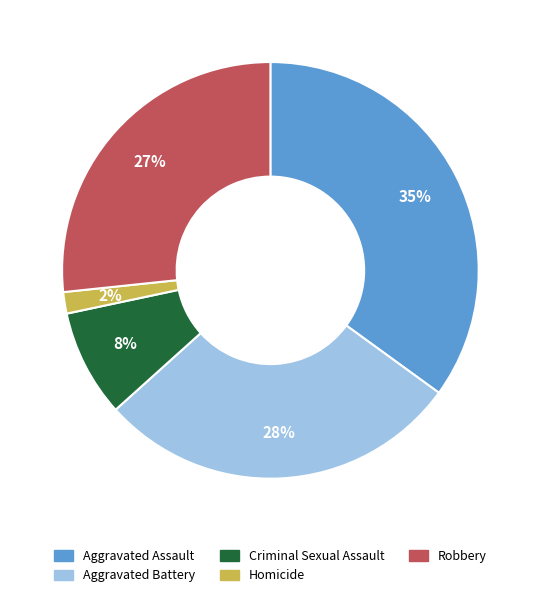

How many slices are in this pie chart?

5